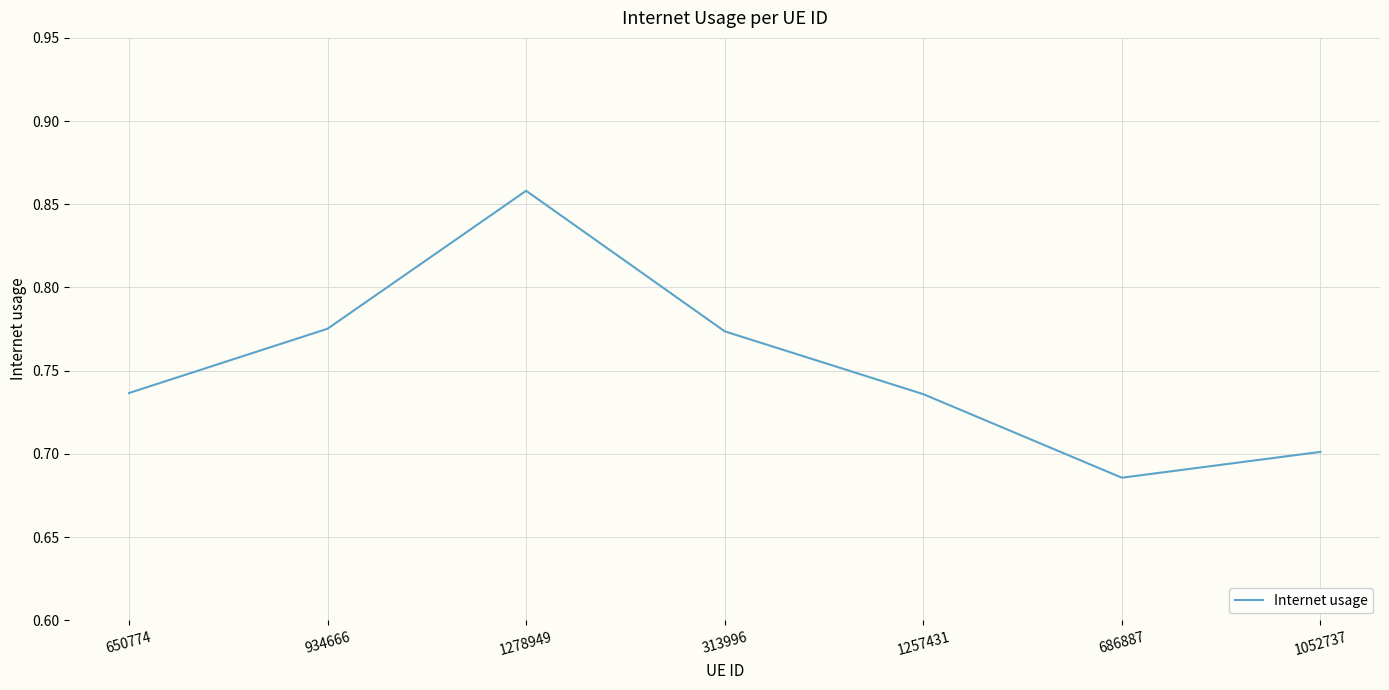

What is the change in value from 1278949 to 1257431?

-0.1